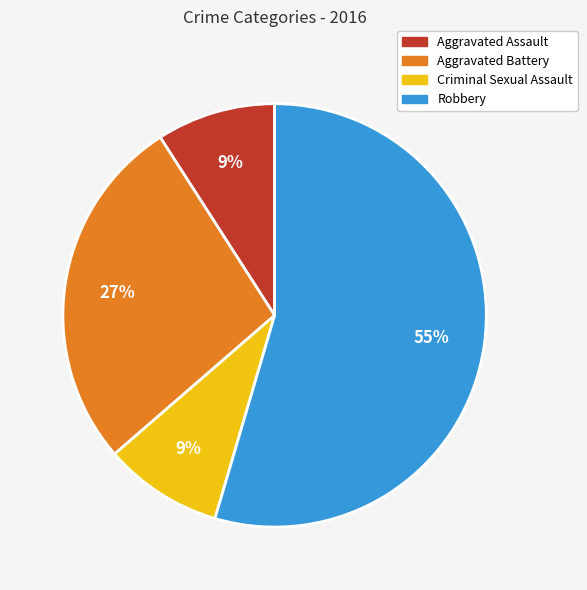

Is the sum of Criminal Sexual Assault and Aggravated Assault greater than half?

No